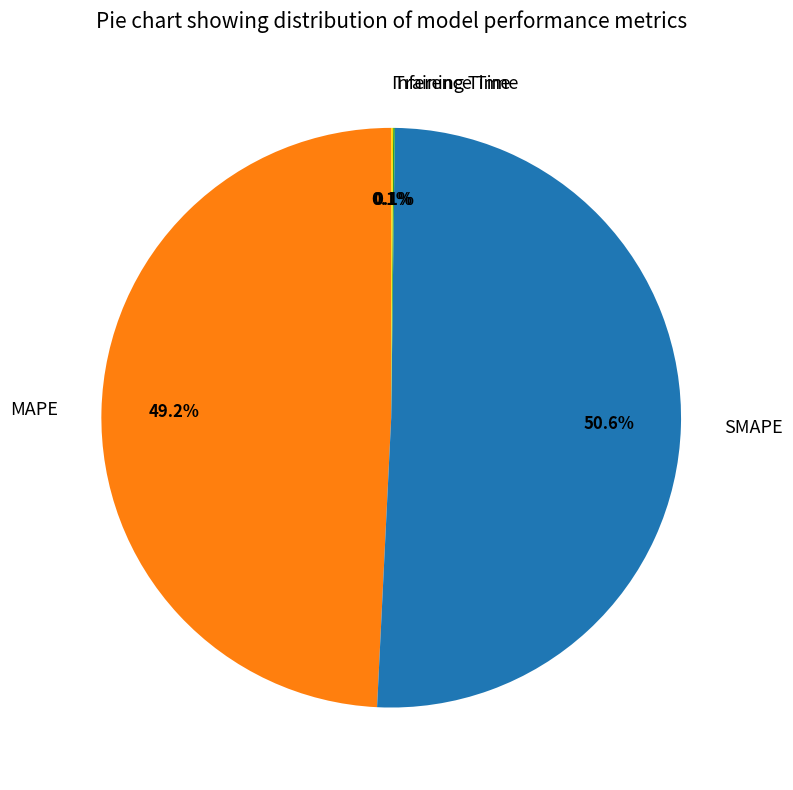

Is the sum of MAPE and SMAPE greater than half?

Yes